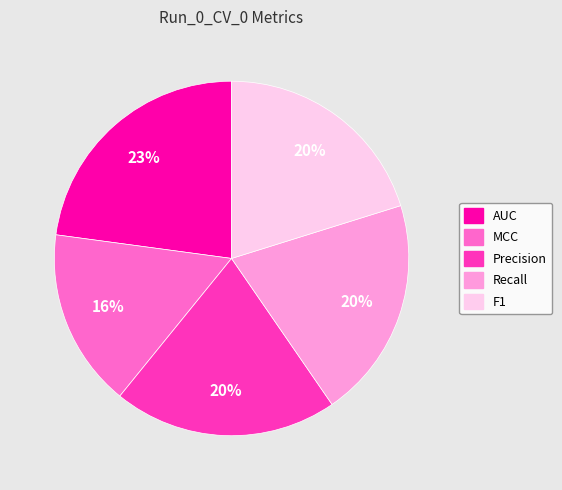

The Precision slice represents 20% of the pie. True or false?

True